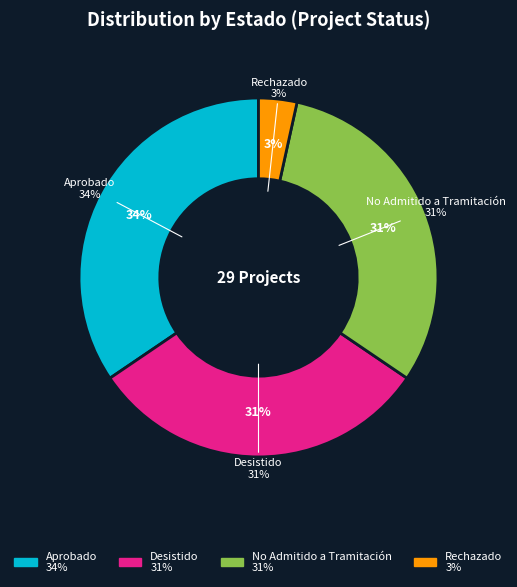

To the nearest percent, what is the difference between the largest and smallest slice percentages?

31%